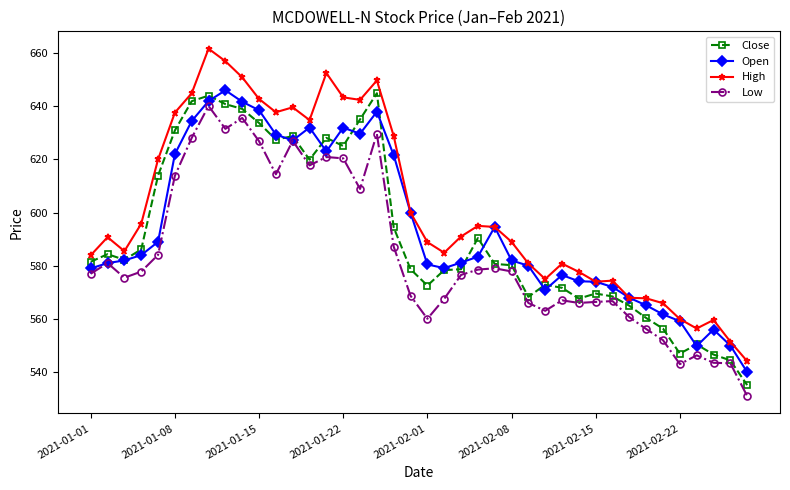

What are all the series names shown in the legend?

Close, Open, High, Low